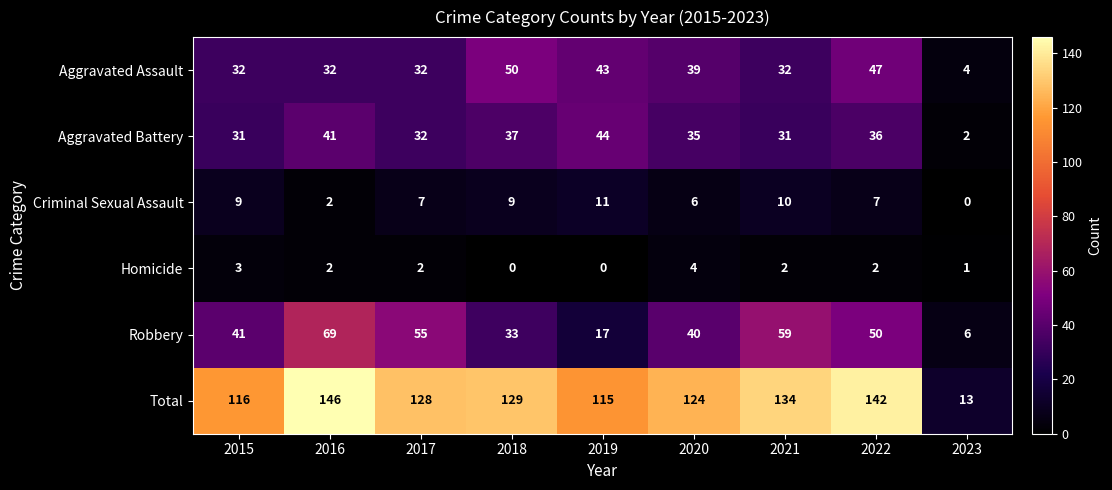

What is the difference between the maximum and second lowest values in the Aggravated Assault series?

18